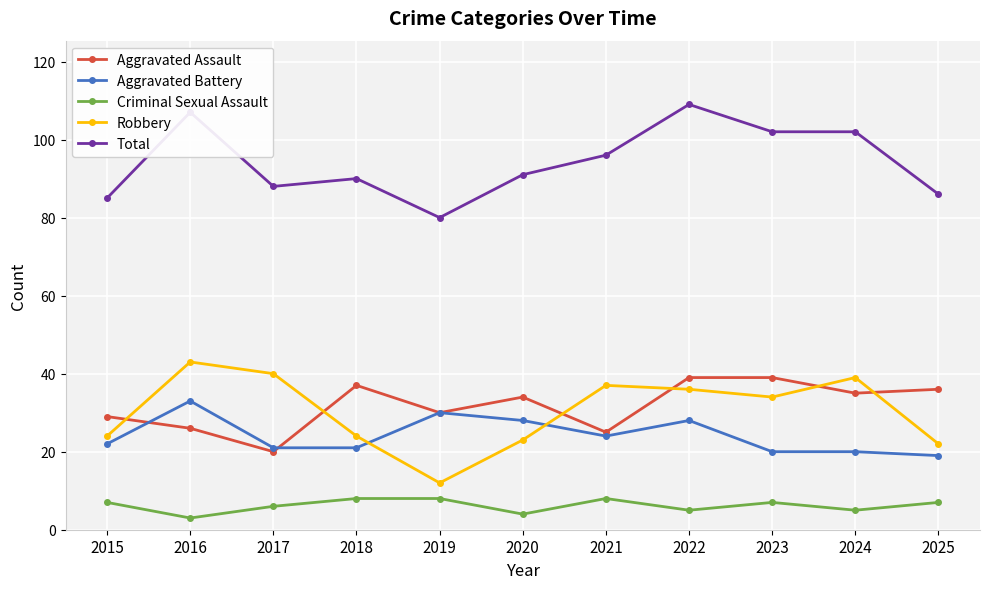

Where do Aggravated Battery and Robbery first cross each other?

2018 and 2019